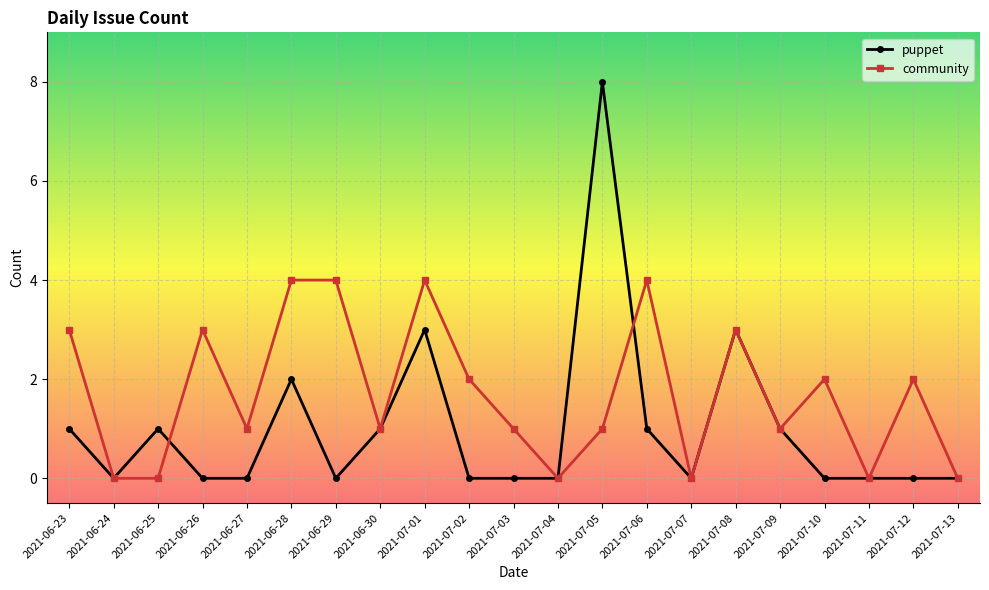

The value of community at 2021-06-29 is 4. True or false?

True